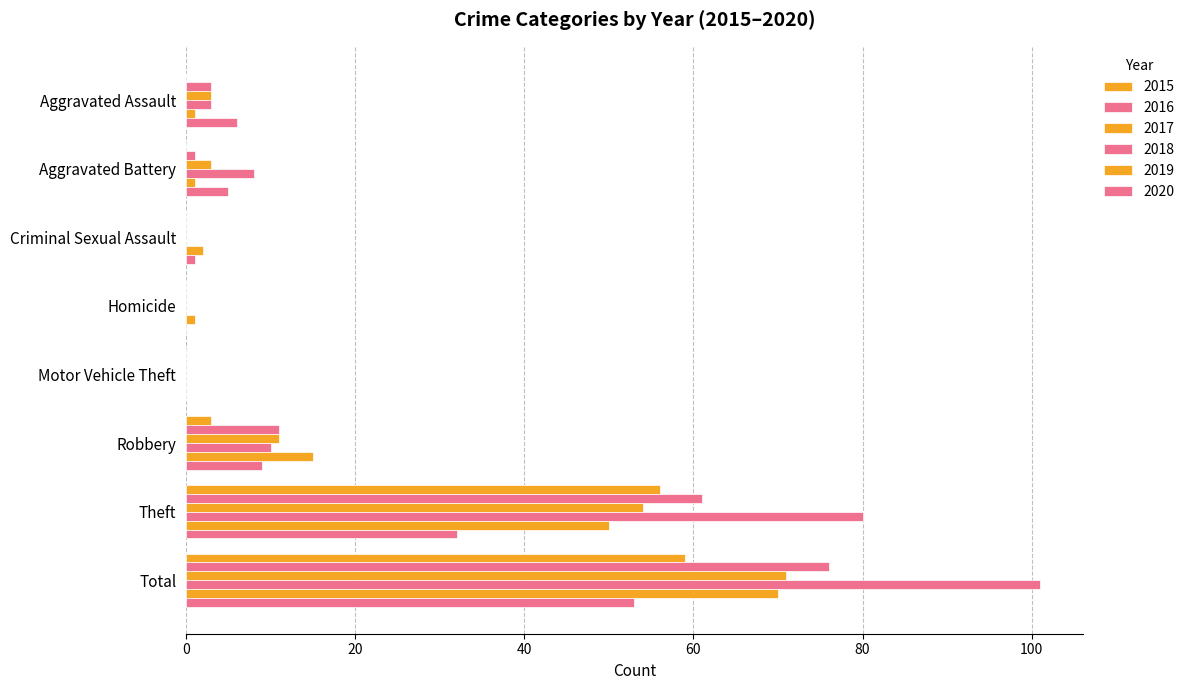

Which category has the highest value in the 2015 series?

Total